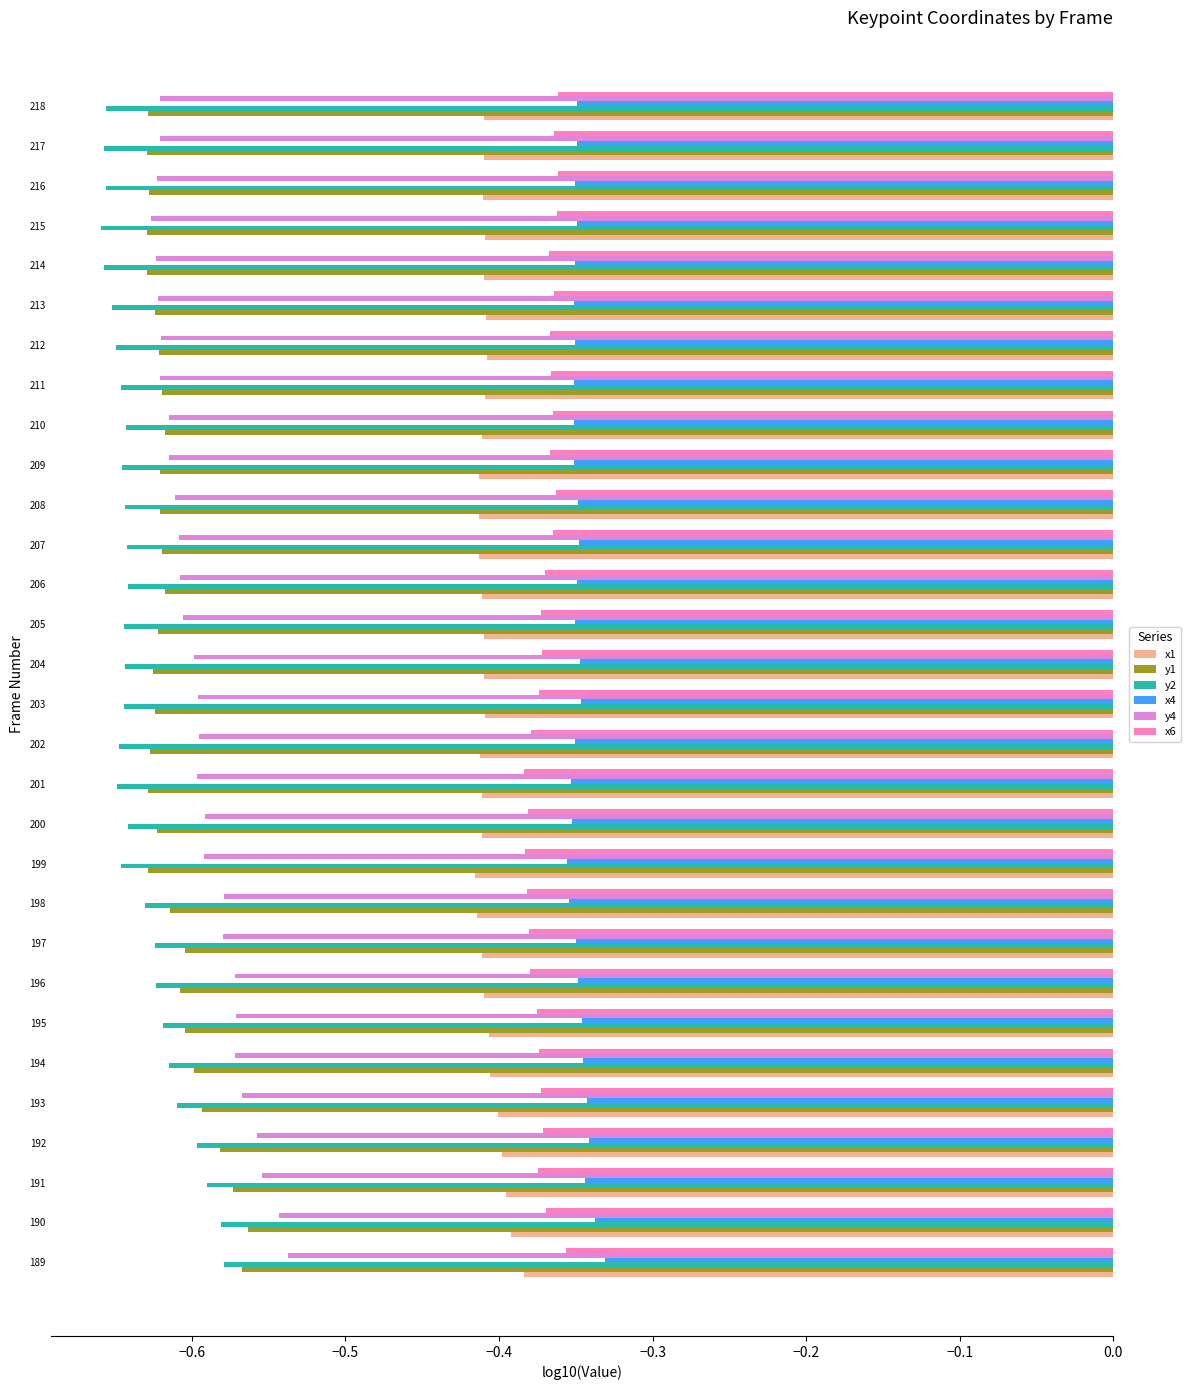

True or false: x4 has a value of -0.4 at 210.

True